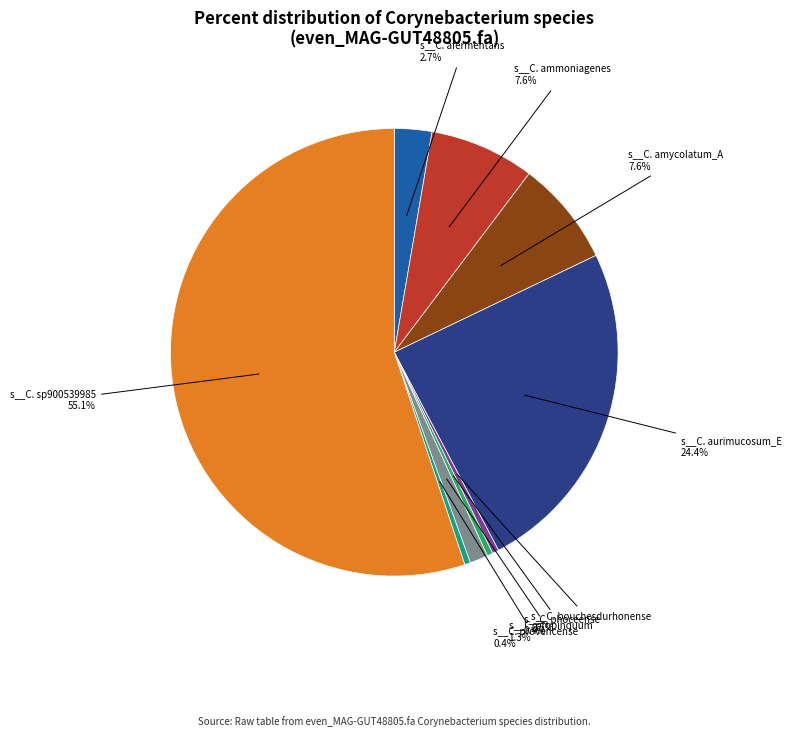

Which slice is the largest?

s__C. sp900539985